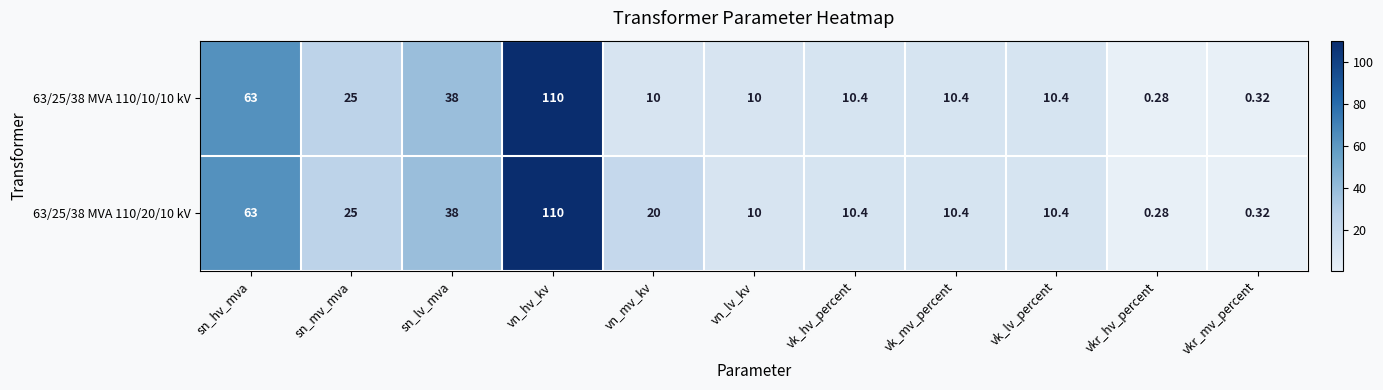

At which category is the sum across all series the highest?

vn_hv_kv